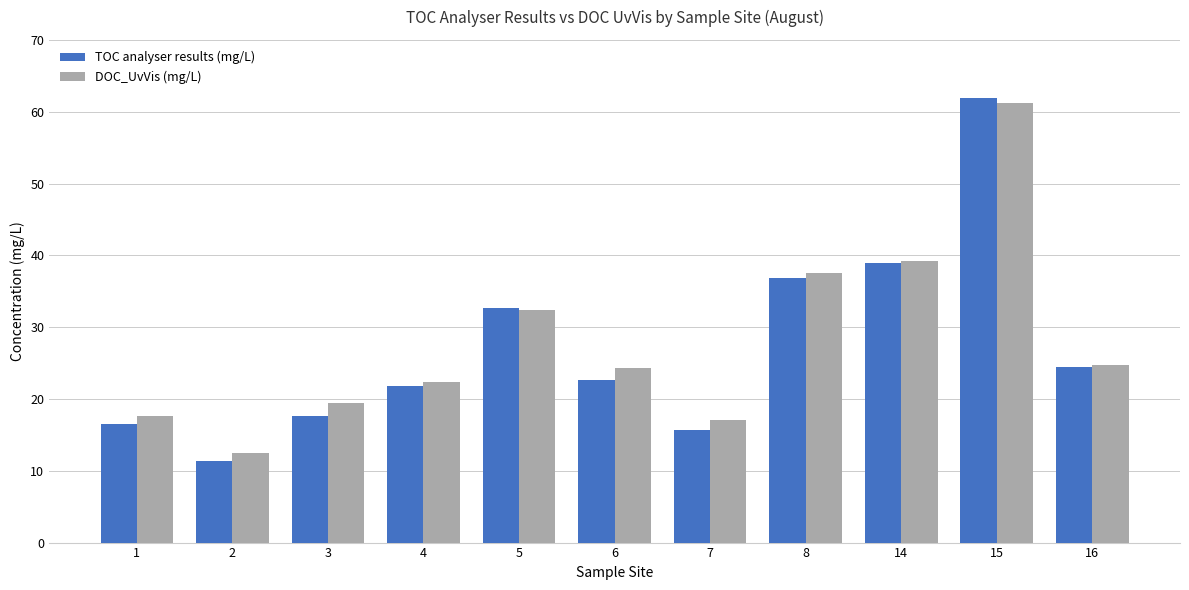

What is the value of the TOC analyser results (mg/L) bar at the 1st from the left?

16.6